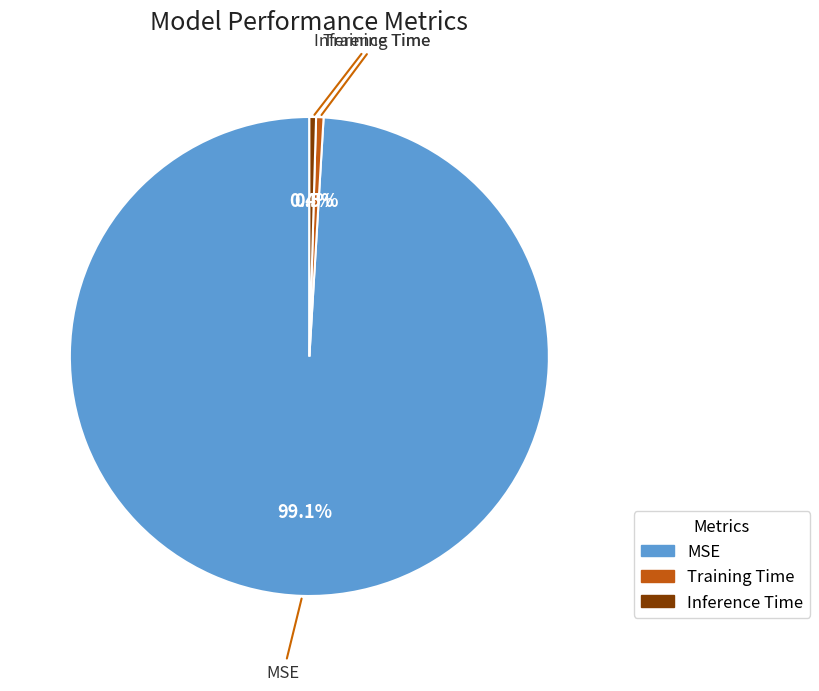

Which slice is the largest?

MSE